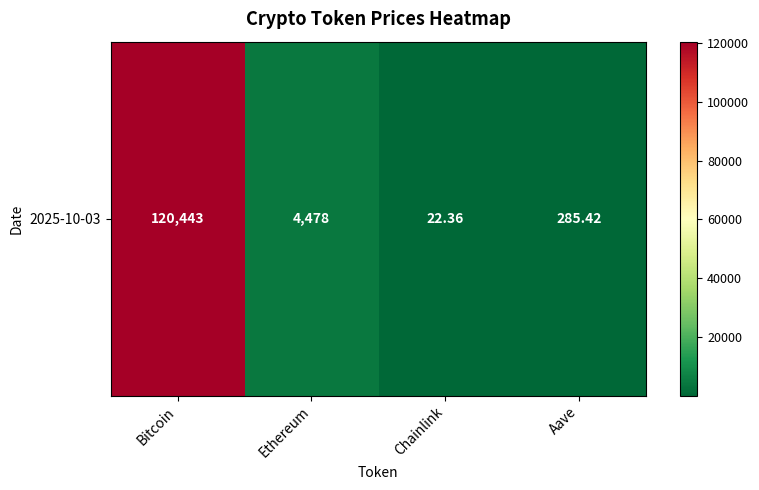

At which label does the data first exceed 4477?

Bitcoin